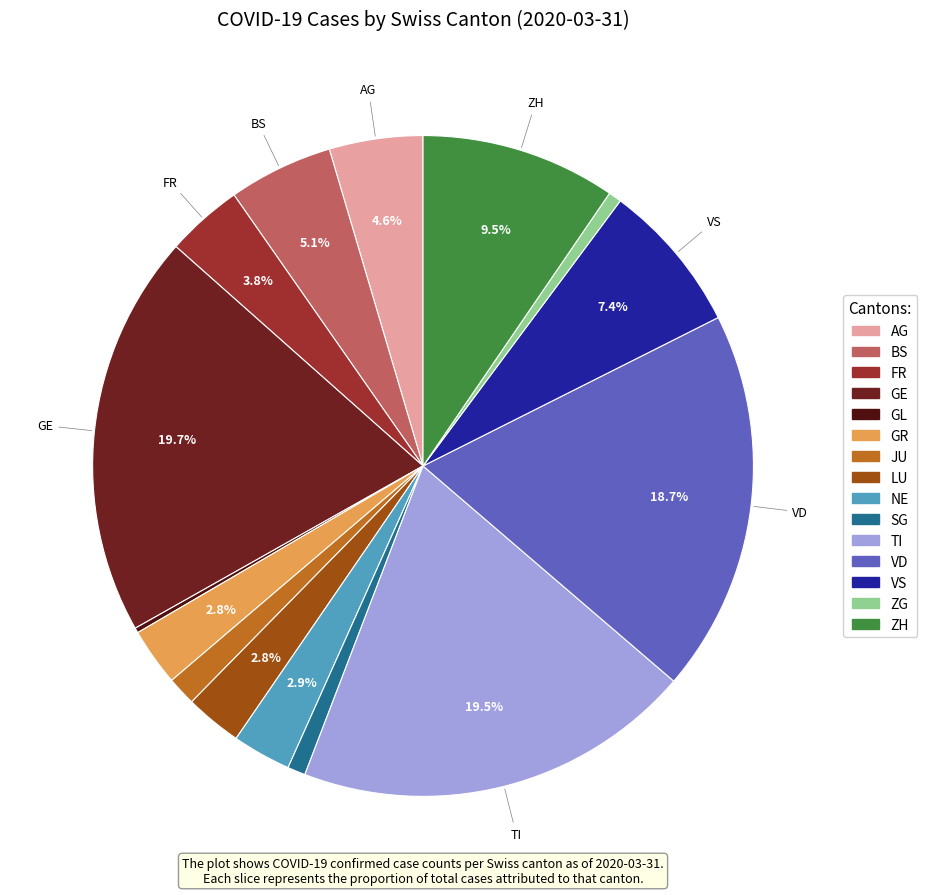

What percentage is the VD slice, to the nearest percent?

19%